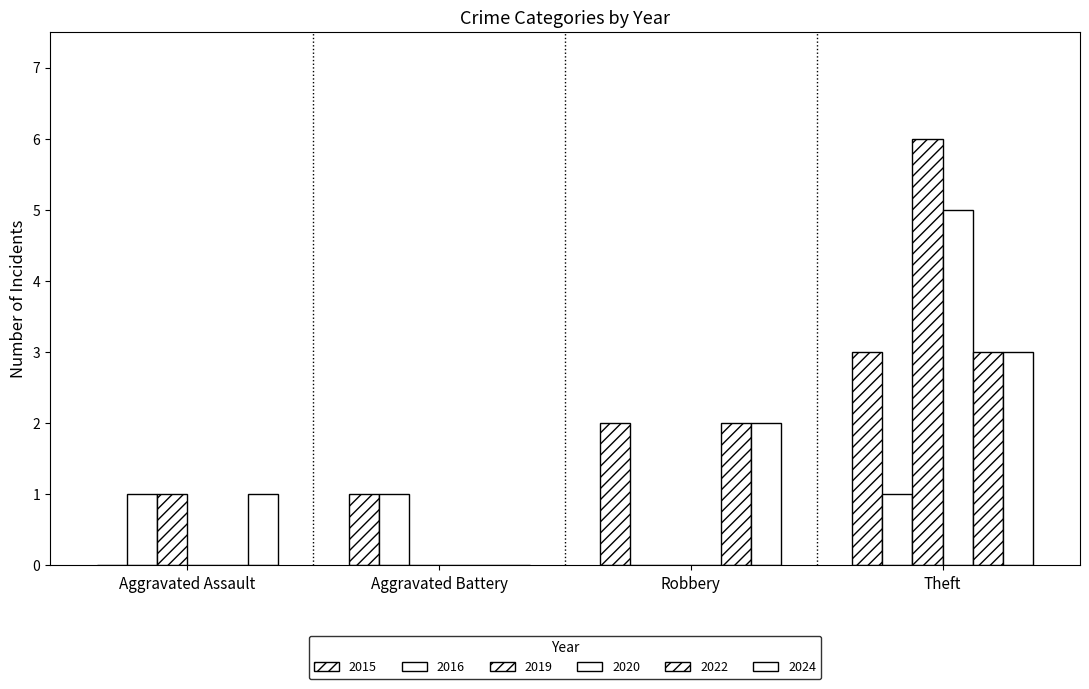

How many values in 2016 are above zero?

3